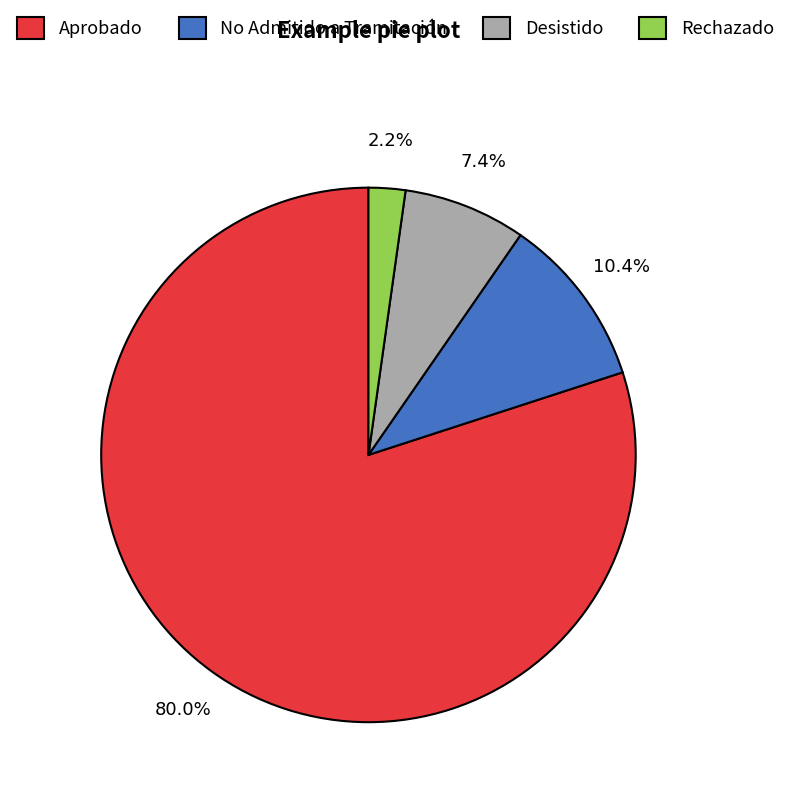

Count the number of slices in the pie.

4